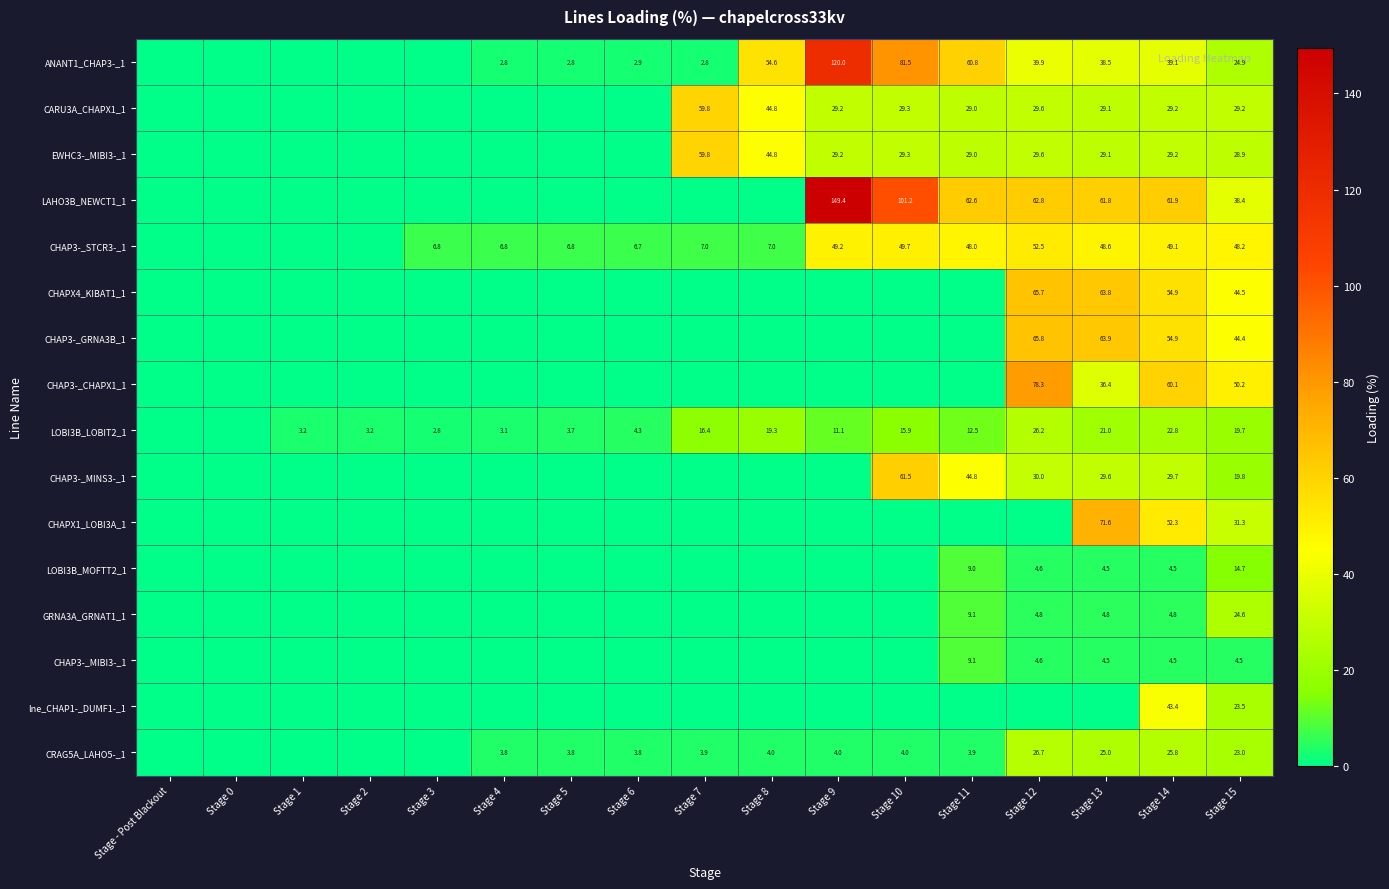

What is the spread (max minus min) of values at Stage 7?

59.8